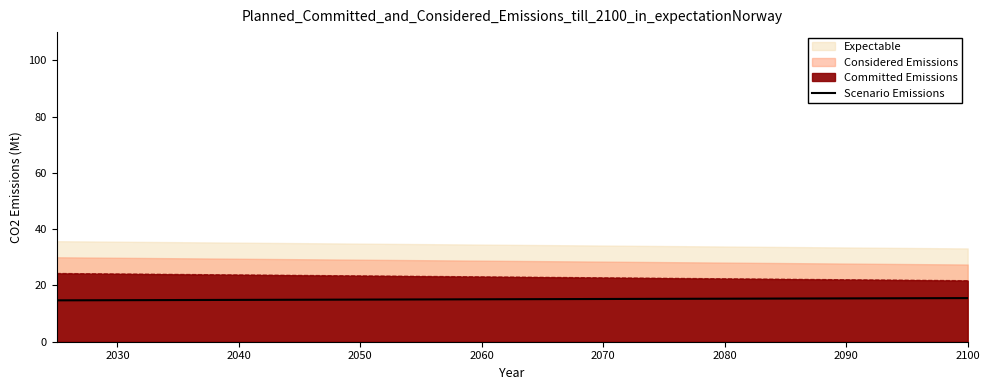

True or false: Scenario Emissions has a value of 15.0 at 2050.

True